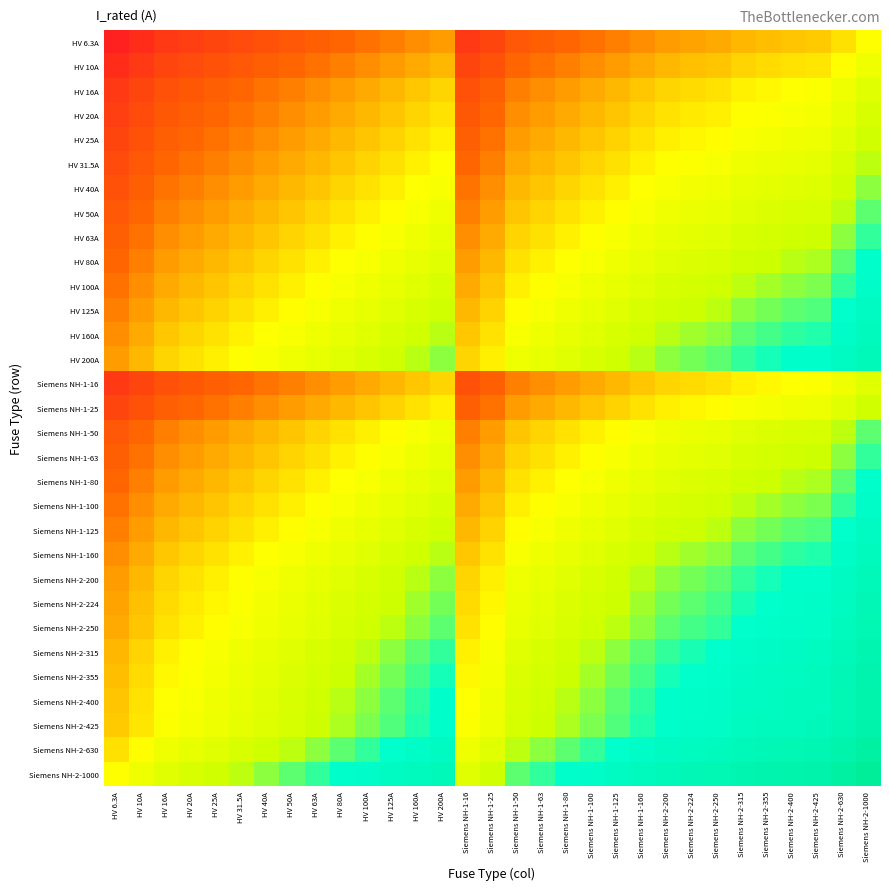

Reading left to right, extract all data points from this chart.

HV 6.3A: HV 6.3A=3.7	HV 10A=4.2	HV 16A=4.6	HV 20A=4.8	HV 25A=5.1	HV 31.5A=5.3	HV 40A=5.5	HV 50A=5.8	HV 63A=6.0	HV 80A=6.2	HV 100A=6.4	HV 125A=6.7	HV 160A=6.9	HV 200A=7.1	Siemens NH-1-16=4.6	Siemens NH-1-25=5.1	Siemens NH-1-50=5.8	Siemens NH-1-63=6.0	Siemens NH-1-80=6.2	Siemens NH-1-100=6.4	Siemens NH-1-125=6.7	Siemens NH-1-160=6.9	Siemens NH-2-200=7.1	Siemens NH-2-224=7.3	Siemens NH-2-250=7.4	Siemens NH-2-315=7.6	Siemens NH-2-355=7.7	Siemens NH-2-400=7.8	Siemens NH-2-425=7.9	Siemens NH-2-630=8.3	Siemens NH-2-1000=8.7
HV 10A: HV 6.3A=4.2	HV 10A=4.6	HV 16A=5.1	HV 20A=5.3	HV 25A=5.5	HV 31.5A=5.8	HV 40A=6.0	HV 50A=6.2	HV 63A=6.4	HV 80A=6.7	HV 100A=6.9	HV 125A=7.1	HV 160A=7.4	HV 200A=7.6	Siemens NH-1-16=5.1	Siemens NH-1-25=5.5	Siemens NH-1-50=6.2	Siemens NH-1-63=6.4	Siemens NH-1-80=6.7	Siemens NH-1-100=6.9	Siemens NH-1-125=7.1	Siemens NH-1-160=7.4	Siemens NH-2-200=7.6	Siemens NH-2-224=7.7	Siemens NH-2-250=7.8	Siemens NH-2-315=8.1	Siemens NH-2-355=8.2	Siemens NH-2-400=8.3	Siemens NH-2-425=8.4	Siemens NH-2-630=8.7	Siemens NH-2-1000=9.2
HV 16A: HV 6.3A=4.6	HV 10A=5.1	HV 16A=5.5	HV 20A=5.8	HV 25A=6.0	HV 31.5A=6.2	HV 40A=6.5	HV 50A=6.7	HV 63A=6.9	HV 80A=7.2	HV 100A=7.4	HV 125A=7.6	HV 160A=7.8	HV 200A=8.1	Siemens NH-1-16=5.5	Siemens NH-1-25=6.0	Siemens NH-1-50=6.7	Siemens NH-1-63=6.9	Siemens NH-1-80=7.2	Siemens NH-1-100=7.4	Siemens NH-1-125=7.6	Siemens NH-1-160=7.8	Siemens NH-2-200=8.1	Siemens NH-2-224=8.2	Siemens NH-2-250=8.3	Siemens NH-2-315=8.5	Siemens NH-2-355=8.6	Siemens NH-2-400=8.8	Siemens NH-2-425=8.8	Siemens NH-2-630=9.2	Siemens NH-2-1000=9.7
HV 20A: HV 6.3A=4.8	HV 10A=5.3	HV 16A=5.8	HV 20A=6.0	HV 25A=6.2	HV 31.5A=6.4	HV 40A=6.7	HV 50A=6.9	HV 63A=7.1	HV 80A=7.4	HV 100A=7.6	HV 125A=7.8	HV 160A=8.1	HV 200A=8.3	Siemens NH-1-16=5.8	Siemens NH-1-25=6.2	Siemens NH-1-50=6.9	Siemens NH-1-63=7.1	Siemens NH-1-80=7.4	Siemens NH-1-100=7.6	Siemens NH-1-125=7.8	Siemens NH-1-160=8.1	Siemens NH-2-200=8.3	Siemens NH-2-224=8.4	Siemens NH-2-250=8.5	Siemens NH-2-315=8.7	Siemens NH-2-355=8.9	Siemens NH-2-400=9.0	Siemens NH-2-425=9.0	Siemens NH-2-630=9.4	Siemens NH-2-1000=9.9
HV 25A: HV 6.3A=5.1	HV 10A=5.5	HV 16A=6.0	HV 20A=6.2	HV 25A=6.4	HV 31.5A=6.7	HV 40A=6.9	HV 50A=7.1	HV 63A=7.4	HV 80A=7.6	HV 100A=7.8	HV 125A=8.0	HV 160A=8.3	HV 200A=8.5	Siemens NH-1-16=6.0	Siemens NH-1-25=6.4	Siemens NH-1-50=7.1	Siemens NH-1-63=7.4	Siemens NH-1-80=7.6	Siemens NH-1-100=7.8	Siemens NH-1-125=8.0	Siemens NH-1-160=8.3	Siemens NH-2-200=8.5	Siemens NH-2-224=8.6	Siemens NH-2-250=8.7	Siemens NH-2-315=9.0	Siemens NH-2-355=9.1	Siemens NH-2-400=9.2	Siemens NH-2-425=9.3	Siemens NH-2-630=9.7	Siemens NH-2-1000=10.1
HV 31.5A: HV 6.3A=5.3	HV 10A=5.8	HV 16A=6.2	HV 20A=6.4	HV 25A=6.7	HV 31.5A=6.9	HV 40A=7.1	HV 50A=7.4	HV 63A=7.6	HV 80A=7.8	HV 100A=8.1	HV 125A=8.3	HV 160A=8.5	HV 200A=8.7	Siemens NH-1-16=6.2	Siemens NH-1-25=6.7	Siemens NH-1-50=7.4	Siemens NH-1-63=7.6	Siemens NH-1-80=7.8	Siemens NH-1-100=8.1	Siemens NH-1-125=8.3	Siemens NH-1-160=8.5	Siemens NH-2-200=8.7	Siemens NH-2-224=8.9	Siemens NH-2-250=9.0	Siemens NH-2-315=9.2	Siemens NH-2-355=9.3	Siemens NH-2-400=9.4	Siemens NH-2-425=9.5	Siemens NH-2-630=9.9	Siemens NH-2-1000=10.4
HV 40A: HV 6.3A=5.5	HV 10A=6.0	HV 16A=6.5	HV 20A=6.7	HV 25A=6.9	HV 31.5A=7.1	HV 40A=7.4	HV 50A=7.6	HV 63A=7.8	HV 80A=8.1	HV 100A=8.3	HV 125A=8.5	HV 160A=8.8	HV 200A=9.0	Siemens NH-1-16=6.5	Siemens NH-1-25=6.9	Siemens NH-1-50=7.6	Siemens NH-1-63=7.8	Siemens NH-1-80=8.1	Siemens NH-1-100=8.3	Siemens NH-1-125=8.5	Siemens NH-1-160=8.8	Siemens NH-2-200=9.0	Siemens NH-2-224=9.1	Siemens NH-2-250=9.2	Siemens NH-2-315=9.4	Siemens NH-2-355=9.6	Siemens NH-2-400=9.7	Siemens NH-2-425=9.7	Siemens NH-2-630=10.1	Siemens NH-2-1000=10.6
HV 50A: HV 6.3A=5.8	HV 10A=6.2	HV 16A=6.7	HV 20A=6.9	HV 25A=7.1	HV 31.5A=7.4	HV 40A=7.6	HV 50A=7.8	HV 63A=8.1	HV 80A=8.3	HV 100A=8.5	HV 125A=8.7	HV 160A=9.0	HV 200A=9.2	Siemens NH-1-16=6.7	Siemens NH-1-25=7.1	Siemens NH-1-50=7.8	Siemens NH-1-63=8.1	Siemens NH-1-80=8.3	Siemens NH-1-100=8.5	Siemens NH-1-125=8.7	Siemens NH-1-160=9.0	Siemens NH-2-200=9.2	Siemens NH-2-224=9.3	Siemens NH-2-250=9.4	Siemens NH-2-315=9.7	Siemens NH-2-355=9.8	Siemens NH-2-400=9.9	Siemens NH-2-425=10.0	Siemens NH-2-630=10.4	Siemens NH-2-1000=10.8
HV 63A: HV 6.3A=6.0	HV 10A=6.4	HV 16A=6.9	HV 20A=7.1	HV 25A=7.4	HV 31.5A=7.6	HV 40A=7.8	HV 50A=8.1	HV 63A=8.3	HV 80A=8.5	HV 100A=8.7	HV 125A=9.0	HV 160A=9.2	HV 200A=9.4	Siemens NH-1-16=6.9	Siemens NH-1-25=7.4	Siemens NH-1-50=8.1	Siemens NH-1-63=8.3	Siemens NH-1-80=8.5	Siemens NH-1-100=8.7	Siemens NH-1-125=9.0	Siemens NH-1-160=9.2	Siemens NH-2-200=9.4	Siemens NH-2-224=9.6	Siemens NH-2-250=9.7	Siemens NH-2-315=9.9	Siemens NH-2-355=10.0	Siemens NH-2-400=10.1	Siemens NH-2-425=10.2	Siemens NH-2-630=10.6	Siemens NH-2-1000=11.1
HV 80A: HV 6.3A=6.2	HV 10A=6.7	HV 16A=7.2	HV 20A=7.4	HV 25A=7.6	HV 31.5A=7.8	HV 40A=8.1	HV 50A=8.3	HV 63A=8.5	HV 80A=8.8	HV 100A=9.0	HV 125A=9.2	HV 160A=9.5	HV 200A=9.7	Siemens NH-1-16=7.2	Siemens NH-1-25=7.6	Siemens NH-1-50=8.3	Siemens NH-1-63=8.5	Siemens NH-1-80=8.8	Siemens NH-1-100=9.0	Siemens NH-1-125=9.2	Siemens NH-1-160=9.5	Siemens NH-2-200=9.7	Siemens NH-2-224=9.8	Siemens NH-2-250=9.9	Siemens NH-2-315=10.1	Siemens NH-2-355=10.3	Siemens NH-2-400=10.4	Siemens NH-2-425=10.4	Siemens NH-2-630=10.8	Siemens NH-2-1000=11.3
HV 100A: HV 6.3A=6.4	HV 10A=6.9	HV 16A=7.4	HV 20A=7.6	HV 25A=7.8	HV 31.5A=8.1	HV 40A=8.3	HV 50A=8.5	HV 63A=8.7	HV 80A=9.0	HV 100A=9.2	HV 125A=9.4	HV 160A=9.7	HV 200A=9.9	Siemens NH-1-16=7.4	Siemens NH-1-25=7.8	Siemens NH-1-50=8.5	Siemens NH-1-63=8.7	Siemens NH-1-80=9.0	Siemens NH-1-100=9.2	Siemens NH-1-125=9.4	Siemens NH-1-160=9.7	Siemens NH-2-200=9.9	Siemens NH-2-224=10.0	Siemens NH-2-250=10.1	Siemens NH-2-315=10.4	Siemens NH-2-355=10.5	Siemens NH-2-400=10.6	Siemens NH-2-425=10.7	Siemens NH-2-630=11.1	Siemens NH-2-1000=11.5
HV 125A: HV 6.3A=6.7	HV 10A=7.1	HV 16A=7.6	HV 20A=7.8	HV 25A=8.0	HV 31.5A=8.3	HV 40A=8.5	HV 50A=8.7	HV 63A=9.0	HV 80A=9.2	HV 100A=9.4	HV 125A=9.7	HV 160A=9.9	HV 200A=10.1	Siemens NH-1-16=7.6	Siemens NH-1-25=8.0	Siemens NH-1-50=8.7	Siemens NH-1-63=9.0	Siemens NH-1-80=9.2	Siemens NH-1-100=9.4	Siemens NH-1-125=9.7	Siemens NH-1-160=9.9	Siemens NH-2-200=10.1	Siemens NH-2-224=10.2	Siemens NH-2-250=10.3	Siemens NH-2-315=10.6	Siemens NH-2-355=10.7	Siemens NH-2-400=10.8	Siemens NH-2-425=10.9	Siemens NH-2-630=11.3	Siemens NH-2-1000=11.7
HV 160A: HV 6.3A=6.9	HV 10A=7.4	HV 16A=7.8	HV 20A=8.1	HV 25A=8.3	HV 31.5A=8.5	HV 40A=8.8	HV 50A=9.0	HV 63A=9.2	HV 80A=9.5	HV 100A=9.7	HV 125A=9.9	HV 160A=10.2	HV 200A=10.4	Siemens NH-1-16=7.8	Siemens NH-1-25=8.3	Siemens NH-1-50=9.0	Siemens NH-1-63=9.2	Siemens NH-1-80=9.5	Siemens NH-1-100=9.7	Siemens NH-1-125=9.9	Siemens NH-1-160=10.2	Siemens NH-2-200=10.4	Siemens NH-2-224=10.5	Siemens NH-2-250=10.6	Siemens NH-2-315=10.8	Siemens NH-2-355=10.9	Siemens NH-2-400=11.1	Siemens NH-2-425=11.1	Siemens NH-2-630=11.5	Siemens NH-2-1000=12.0
HV 200A: HV 6.3A=7.1	HV 10A=7.6	HV 16A=8.1	HV 20A=8.3	HV 25A=8.5	HV 31.5A=8.7	HV 40A=9.0	HV 50A=9.2	HV 63A=9.4	HV 80A=9.7	HV 100A=9.9	HV 125A=10.1	HV 160A=10.4	HV 200A=10.6	Siemens NH-1-16=8.1	Siemens NH-1-25=8.5	Siemens NH-1-50=9.2	Siemens NH-1-63=9.4	Siemens NH-1-80=9.7	Siemens NH-1-100=9.9	Siemens NH-1-125=10.1	Siemens NH-1-160=10.4	Siemens NH-2-200=10.6	Siemens NH-2-224=10.7	Siemens NH-2-250=10.8	Siemens NH-2-315=11.1	Siemens NH-2-355=11.2	Siemens NH-2-400=11.3	Siemens NH-2-425=11.4	Siemens NH-2-630=11.7	Siemens NH-2-1000=12.2
Siemens NH-1-16: HV 6.3A=4.6	HV 10A=5.1	HV 16A=5.5	HV 20A=5.8	HV 25A=6.0	HV 31.5A=6.2	HV 40A=6.5	HV 50A=6.7	HV 63A=6.9	HV 80A=7.2	HV 100A=7.4	HV 125A=7.6	HV 160A=7.8	HV 200A=8.1	Siemens NH-1-16=5.5	Siemens NH-1-25=6.0	Siemens NH-1-50=6.7	Siemens NH-1-63=6.9	Siemens NH-1-80=7.2	Siemens NH-1-100=7.4	Siemens NH-1-125=7.6	Siemens NH-1-160=7.8	Siemens NH-2-200=8.1	Siemens NH-2-224=8.2	Siemens NH-2-250=8.3	Siemens NH-2-315=8.5	Siemens NH-2-355=8.6	Siemens NH-2-400=8.8	Siemens NH-2-425=8.8	Siemens NH-2-630=9.2	Siemens NH-2-1000=9.7
Siemens NH-1-25: HV 6.3A=5.1	HV 10A=5.5	HV 16A=6.0	HV 20A=6.2	HV 25A=6.4	HV 31.5A=6.7	HV 40A=6.9	HV 50A=7.1	HV 63A=7.4	HV 80A=7.6	HV 100A=7.8	HV 125A=8.0	HV 160A=8.3	HV 200A=8.5	Siemens NH-1-16=6.0	Siemens NH-1-25=6.4	Siemens NH-1-50=7.1	Siemens NH-1-63=7.4	Siemens NH-1-80=7.6	Siemens NH-1-100=7.8	Siemens NH-1-125=8.0	Siemens NH-1-160=8.3	Siemens NH-2-200=8.5	Siemens NH-2-224=8.6	Siemens NH-2-250=8.7	Siemens NH-2-315=9.0	Siemens NH-2-355=9.1	Siemens NH-2-400=9.2	Siemens NH-2-425=9.3	Siemens NH-2-630=9.7	Siemens NH-2-1000=10.1
Siemens NH-1-50: HV 6.3A=5.8	HV 10A=6.2	HV 16A=6.7	HV 20A=6.9	HV 25A=7.1	HV 31.5A=7.4	HV 40A=7.6	HV 50A=7.8	HV 63A=8.1	HV 80A=8.3	HV 100A=8.5	HV 125A=8.7	HV 160A=9.0	HV 200A=9.2	Siemens NH-1-16=6.7	Siemens NH-1-25=7.1	Siemens NH-1-50=7.8	Siemens NH-1-63=8.1	Siemens NH-1-80=8.3	Siemens NH-1-100=8.5	Siemens NH-1-125=8.7	Siemens NH-1-160=9.0	Siemens NH-2-200=9.2	Siemens NH-2-224=9.3	Siemens NH-2-250=9.4	Siemens NH-2-315=9.7	Siemens NH-2-355=9.8	Siemens NH-2-400=9.9	Siemens NH-2-425=10.0	Siemens NH-2-630=10.4	Siemens NH-2-1000=10.8
Siemens NH-1-63: HV 6.3A=6.0	HV 10A=6.4	HV 16A=6.9	HV 20A=7.1	HV 25A=7.4	HV 31.5A=7.6	HV 40A=7.8	HV 50A=8.1	HV 63A=8.3	HV 80A=8.5	HV 100A=8.7	HV 125A=9.0	HV 160A=9.2	HV 200A=9.4	Siemens NH-1-16=6.9	Siemens NH-1-25=7.4	Siemens NH-1-50=8.1	Siemens NH-1-63=8.3	Siemens NH-1-80=8.5	Siemens NH-1-100=8.7	Siemens NH-1-125=9.0	Siemens NH-1-160=9.2	Siemens NH-2-200=9.4	Siemens NH-2-224=9.6	Siemens NH-2-250=9.7	Siemens NH-2-315=9.9	Siemens NH-2-355=10.0	Siemens NH-2-400=10.1	Siemens NH-2-425=10.2	Siemens NH-2-630=10.6	Siemens NH-2-1000=11.1
Siemens NH-1-80: HV 6.3A=6.2	HV 10A=6.7	HV 16A=7.2	HV 20A=7.4	HV 25A=7.6	HV 31.5A=7.8	HV 40A=8.1	HV 50A=8.3	HV 63A=8.5	HV 80A=8.8	HV 100A=9.0	HV 125A=9.2	HV 160A=9.5	HV 200A=9.7	Siemens NH-1-16=7.2	Siemens NH-1-25=7.6	Siemens NH-1-50=8.3	Siemens NH-1-63=8.5	Siemens NH-1-80=8.8	Siemens NH-1-100=9.0	Siemens NH-1-125=9.2	Siemens NH-1-160=9.5	Siemens NH-2-200=9.7	Siemens NH-2-224=9.8	Siemens NH-2-250=9.9	Siemens NH-2-315=10.1	Siemens NH-2-355=10.3	Siemens NH-2-400=10.4	Siemens NH-2-425=10.4	Siemens NH-2-630=10.8	Siemens NH-2-1000=11.3
Siemens NH-1-100: HV 6.3A=6.4	HV 10A=6.9	HV 16A=7.4	HV 20A=7.6	HV 25A=7.8	HV 31.5A=8.1	HV 40A=8.3	HV 50A=8.5	HV 63A=8.7	HV 80A=9.0	HV 100A=9.2	HV 125A=9.4	HV 160A=9.7	HV 200A=9.9	Siemens NH-1-16=7.4	Siemens NH-1-25=7.8	Siemens NH-1-50=8.5	Siemens NH-1-63=8.7	Siemens NH-1-80=9.0	Siemens NH-1-100=9.2	Siemens NH-1-125=9.4	Siemens NH-1-160=9.7	Siemens NH-2-200=9.9	Siemens NH-2-224=10.0	Siemens NH-2-250=10.1	Siemens NH-2-315=10.4	Siemens NH-2-355=10.5	Siemens NH-2-400=10.6	Siemens NH-2-425=10.7	Siemens NH-2-630=11.1	Siemens NH-2-1000=11.5
Siemens NH-1-125: HV 6.3A=6.7	HV 10A=7.1	HV 16A=7.6	HV 20A=7.8	HV 25A=8.0	HV 31.5A=8.3	HV 40A=8.5	HV 50A=8.7	HV 63A=9.0	HV 80A=9.2	HV 100A=9.4	HV 125A=9.7	HV 160A=9.9	HV 200A=10.1	Siemens NH-1-16=7.6	Siemens NH-1-25=8.0	Siemens NH-1-50=8.7	Siemens NH-1-63=9.0	Siemens NH-1-80=9.2	Siemens NH-1-100=9.4	Siemens NH-1-125=9.7	Siemens NH-1-160=9.9	Siemens NH-2-200=10.1	Siemens NH-2-224=10.2	Siemens NH-2-250=10.3	Siemens NH-2-315=10.6	Siemens NH-2-355=10.7	Siemens NH-2-400=10.8	Siemens NH-2-425=10.9	Siemens NH-2-630=11.3	Siemens NH-2-1000=11.7
Siemens NH-1-160: HV 6.3A=6.9	HV 10A=7.4	HV 16A=7.8	HV 20A=8.1	HV 25A=8.3	HV 31.5A=8.5	HV 40A=8.8	HV 50A=9.0	HV 63A=9.2	HV 80A=9.5	HV 100A=9.7	HV 125A=9.9	HV 160A=10.2	HV 200A=10.4	Siemens NH-1-16=7.8	Siemens NH-1-25=8.3	Siemens NH-1-50=9.0	Siemens NH-1-63=9.2	Siemens NH-1-80=9.5	Siemens NH-1-100=9.7	Siemens NH-1-125=9.9	Siemens NH-1-160=10.2	Siemens NH-2-200=10.4	Siemens NH-2-224=10.5	Siemens NH-2-250=10.6	Siemens NH-2-315=10.8	Siemens NH-2-355=10.9	Siemens NH-2-400=11.1	Siemens NH-2-425=11.1	Siemens NH-2-630=11.5	Siemens NH-2-1000=12.0
Siemens NH-2-200: HV 6.3A=7.1	HV 10A=7.6	HV 16A=8.1	HV 20A=8.3	HV 25A=8.5	HV 31.5A=8.7	HV 40A=9.0	HV 50A=9.2	HV 63A=9.4	HV 80A=9.7	HV 100A=9.9	HV 125A=10.1	HV 160A=10.4	HV 200A=10.6	Siemens NH-1-16=8.1	Siemens NH-1-25=8.5	Siemens NH-1-50=9.2	Siemens NH-1-63=9.4	Siemens NH-1-80=9.7	Siemens NH-1-100=9.9	Siemens NH-1-125=10.1	Siemens NH-1-160=10.4	Siemens NH-2-200=10.6	Siemens NH-2-224=10.7	Siemens NH-2-250=10.8	Siemens NH-2-315=11.1	Siemens NH-2-355=11.2	Siemens NH-2-400=11.3	Siemens NH-2-425=11.4	Siemens NH-2-630=11.7	Siemens NH-2-1000=12.2
Siemens NH-2-224: HV 6.3A=7.3	HV 10A=7.7	HV 16A=8.2	HV 20A=8.4	HV 25A=8.6	HV 31.5A=8.9	HV 40A=9.1	HV 50A=9.3	HV 63A=9.6	HV 80A=9.8	HV 100A=10.0	HV 125A=10.2	HV 160A=10.5	HV 200A=10.7	Siemens NH-1-16=8.2	Siemens NH-1-25=8.6	Siemens NH-1-50=9.3	Siemens NH-1-63=9.6	Siemens NH-1-80=9.8	Siemens NH-1-100=10.0	Siemens NH-1-125=10.2	Siemens NH-1-160=10.5	Siemens NH-2-200=10.7	Siemens NH-2-224=10.8	Siemens NH-2-250=10.9	Siemens NH-2-315=11.2	Siemens NH-2-355=11.3	Siemens NH-2-400=11.4	Siemens NH-2-425=11.5	Siemens NH-2-630=11.9	Siemens NH-2-1000=12.3
Siemens NH-2-250: HV 6.3A=7.4	HV 10A=7.8	HV 16A=8.3	HV 20A=8.5	HV 25A=8.7	HV 31.5A=9.0	HV 40A=9.2	HV 50A=9.4	HV 63A=9.7	HV 80A=9.9	HV 100A=10.1	HV 125A=10.3	HV 160A=10.6	HV 200A=10.8	Siemens NH-1-16=8.3	Siemens NH-1-25=8.7	Siemens NH-1-50=9.4	Siemens NH-1-63=9.7	Siemens NH-1-80=9.9	Siemens NH-1-100=10.1	Siemens NH-1-125=10.3	Siemens NH-1-160=10.6	Siemens NH-2-200=10.8	Siemens NH-2-224=10.9	Siemens NH-2-250=11.0	Siemens NH-2-315=11.3	Siemens NH-2-355=11.4	Siemens NH-2-400=11.5	Siemens NH-2-425=11.6	Siemens NH-2-630=12.0	Siemens NH-2-1000=12.4
Siemens NH-2-315: HV 6.3A=7.6	HV 10A=8.1	HV 16A=8.5	HV 20A=8.7	HV 25A=9.0	HV 31.5A=9.2	HV 40A=9.4	HV 50A=9.7	HV 63A=9.9	HV 80A=10.1	HV 100A=10.4	HV 125A=10.6	HV 160A=10.8	HV 200A=11.1	Siemens NH-1-16=8.5	Siemens NH-1-25=9.0	Siemens NH-1-50=9.7	Siemens NH-1-63=9.9	Siemens NH-1-80=10.1	Siemens NH-1-100=10.4	Siemens NH-1-125=10.6	Siemens NH-1-160=10.8	Siemens NH-2-200=11.1	Siemens NH-2-224=11.2	Siemens NH-2-250=11.3	Siemens NH-2-315=11.5	Siemens NH-2-355=11.6	Siemens NH-2-400=11.7	Siemens NH-2-425=11.8	Siemens NH-2-630=12.2	Siemens NH-2-1000=12.7
Siemens NH-2-355: HV 6.3A=7.7	HV 10A=8.2	HV 16A=8.6	HV 20A=8.9	HV 25A=9.1	HV 31.5A=9.3	HV 40A=9.6	HV 50A=9.8	HV 63A=10.0	HV 80A=10.3	HV 100A=10.5	HV 125A=10.7	HV 160A=10.9	HV 200A=11.2	Siemens NH-1-16=8.6	Siemens NH-1-25=9.1	Siemens NH-1-50=9.8	Siemens NH-1-63=10.0	Siemens NH-1-80=10.3	Siemens NH-1-100=10.5	Siemens NH-1-125=10.7	Siemens NH-1-160=10.9	Siemens NH-2-200=11.2	Siemens NH-2-224=11.3	Siemens NH-2-250=11.4	Siemens NH-2-315=11.6	Siemens NH-2-355=11.7	Siemens NH-2-400=11.9	Siemens NH-2-425=11.9	Siemens NH-2-630=12.3	Siemens NH-2-1000=12.8
Siemens NH-2-400: HV 6.3A=7.8	HV 10A=8.3	HV 16A=8.8	HV 20A=9.0	HV 25A=9.2	HV 31.5A=9.4	HV 40A=9.7	HV 50A=9.9	HV 63A=10.1	HV 80A=10.4	HV 100A=10.6	HV 125A=10.8	HV 160A=11.1	HV 200A=11.3	Siemens NH-1-16=8.8	Siemens NH-1-25=9.2	Siemens NH-1-50=9.9	Siemens NH-1-63=10.1	Siemens NH-1-80=10.4	Siemens NH-1-100=10.6	Siemens NH-1-125=10.8	Siemens NH-1-160=11.1	Siemens NH-2-200=11.3	Siemens NH-2-224=11.4	Siemens NH-2-250=11.5	Siemens NH-2-315=11.7	Siemens NH-2-355=11.9	Siemens NH-2-400=12.0	Siemens NH-2-425=12.0	Siemens NH-2-630=12.4	Siemens NH-2-1000=12.9
Siemens NH-2-425: HV 6.3A=7.9	HV 10A=8.4	HV 16A=8.8	HV 20A=9.0	HV 25A=9.3	HV 31.5A=9.5	HV 40A=9.7	HV 50A=10.0	HV 63A=10.2	HV 80A=10.4	HV 100A=10.7	HV 125A=10.9	HV 160A=11.1	HV 200A=11.4	Siemens NH-1-16=8.8	Siemens NH-1-25=9.3	Siemens NH-1-50=10.0	Siemens NH-1-63=10.2	Siemens NH-1-80=10.4	Siemens NH-1-100=10.7	Siemens NH-1-125=10.9	Siemens NH-1-160=11.1	Siemens NH-2-200=11.4	Siemens NH-2-224=11.5	Siemens NH-2-250=11.6	Siemens NH-2-315=11.8	Siemens NH-2-355=11.9	Siemens NH-2-400=12.0	Siemens NH-2-425=12.1	Siemens NH-2-630=12.5	Siemens NH-2-1000=13.0
Siemens NH-2-630: HV 6.3A=8.3	HV 10A=8.7	HV 16A=9.2	HV 20A=9.4	HV 25A=9.7	HV 31.5A=9.9	HV 40A=10.1	HV 50A=10.4	HV 63A=10.6	HV 80A=10.8	HV 100A=11.1	HV 125A=11.3	HV 160A=11.5	HV 200A=11.7	Siemens NH-1-16=9.2	Siemens NH-1-25=9.7	Siemens NH-1-50=10.4	Siemens NH-1-63=10.6	Siemens NH-1-80=10.8	Siemens NH-1-100=11.1	Siemens NH-1-125=11.3	Siemens NH-1-160=11.5	Siemens NH-2-200=11.7	Siemens NH-2-224=11.9	Siemens NH-2-250=12.0	Siemens NH-2-315=12.2	Siemens NH-2-355=12.3	Siemens NH-2-400=12.4	Siemens NH-2-425=12.5	Siemens NH-2-630=12.9	Siemens NH-2-1000=13.4
Siemens NH-2-1000: HV 6.3A=8.7	HV 10A=9.2	HV 16A=9.7	HV 20A=9.9	HV 25A=10.1	HV 31.5A=10.4	HV 40A=10.6	HV 50A=10.8	HV 63A=11.1	HV 80A=11.3	HV 100A=11.5	HV 125A=11.7	HV 160A=12.0	HV 200A=12.2	Siemens NH-1-16=9.7	Siemens NH-1-25=10.1	Siemens NH-1-50=10.8	Siemens NH-1-63=11.1	Siemens NH-1-80=11.3	Siemens NH-1-100=11.5	Siemens NH-1-125=11.7	Siemens NH-1-160=12.0	Siemens NH-2-200=12.2	Siemens NH-2-224=12.3	Siemens NH-2-250=12.4	Siemens NH-2-315=12.7	Siemens NH-2-355=12.8	Siemens NH-2-400=12.9	Siemens NH-2-425=13.0	Siemens NH-2-630=13.4	Siemens NH-2-1000=13.8